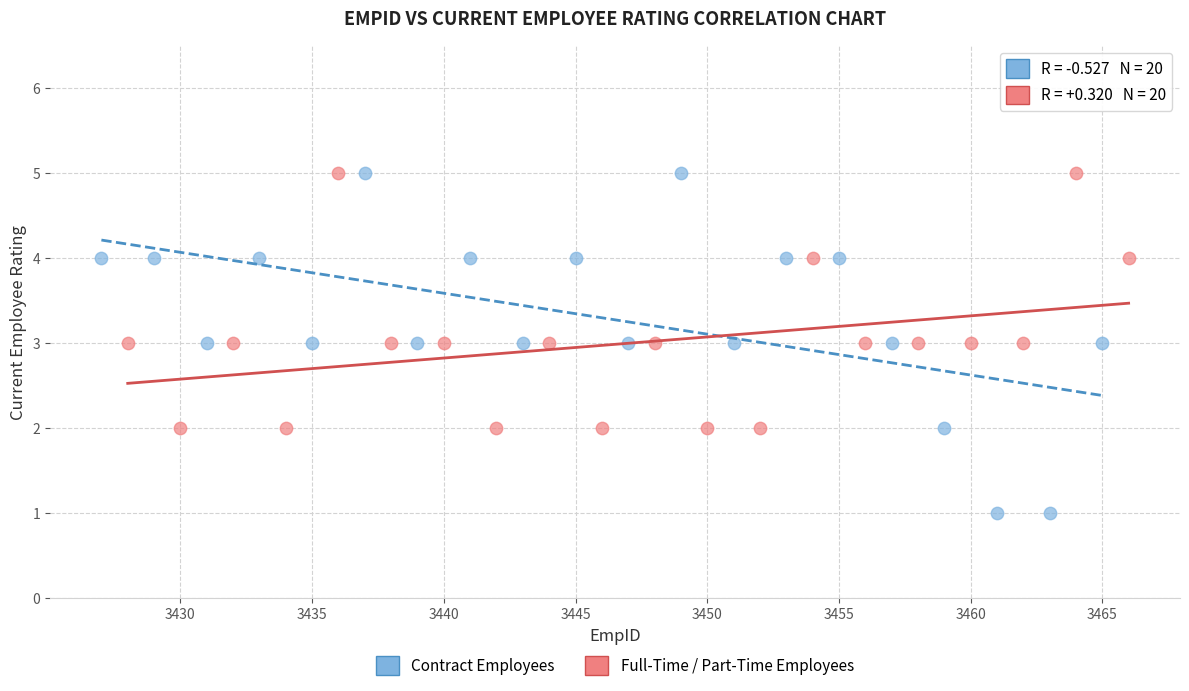

Which series reaches the minimum Y coordinate?

Contract Employees